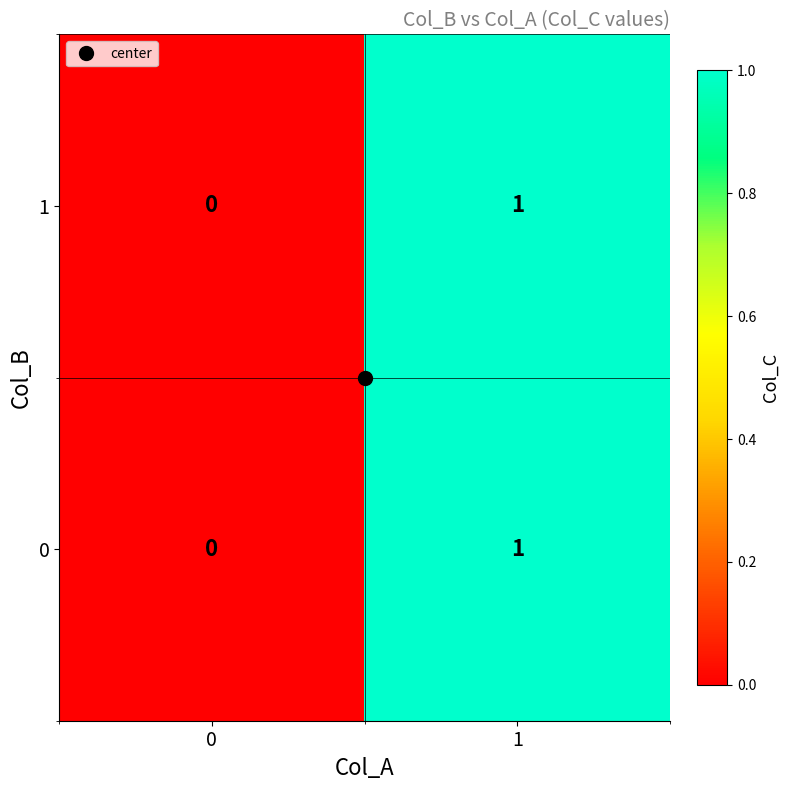

Is it true that 1 equals 0 at 1?

False